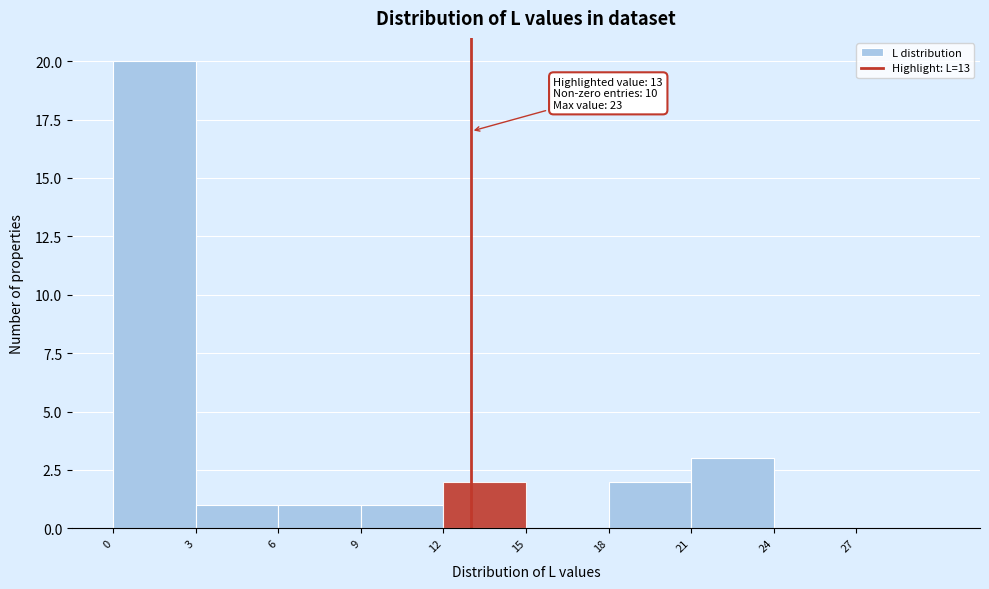

Which range on the x-axis has the tallest bar?

0 to 3